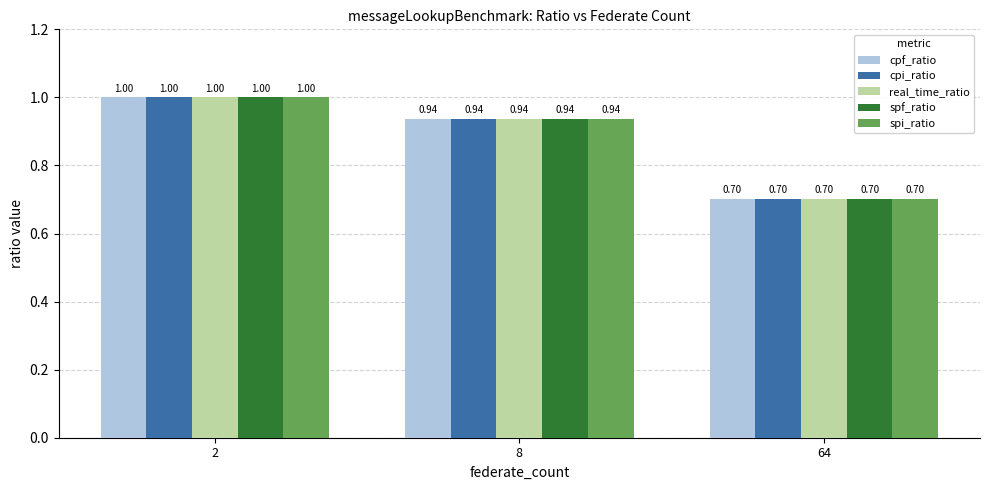

What is the value of the real_time_ratio bar at the 1st from the left?

1.0